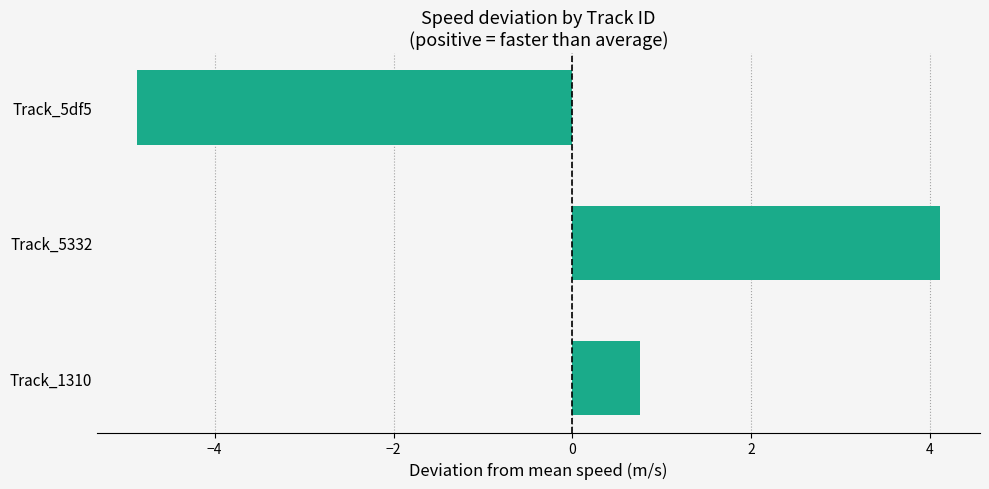

Reading bottom to top, transcribe all the data shown in this chart.

Track_1310=0.8	Track_5332=4.1	Track_5df5=-4.9